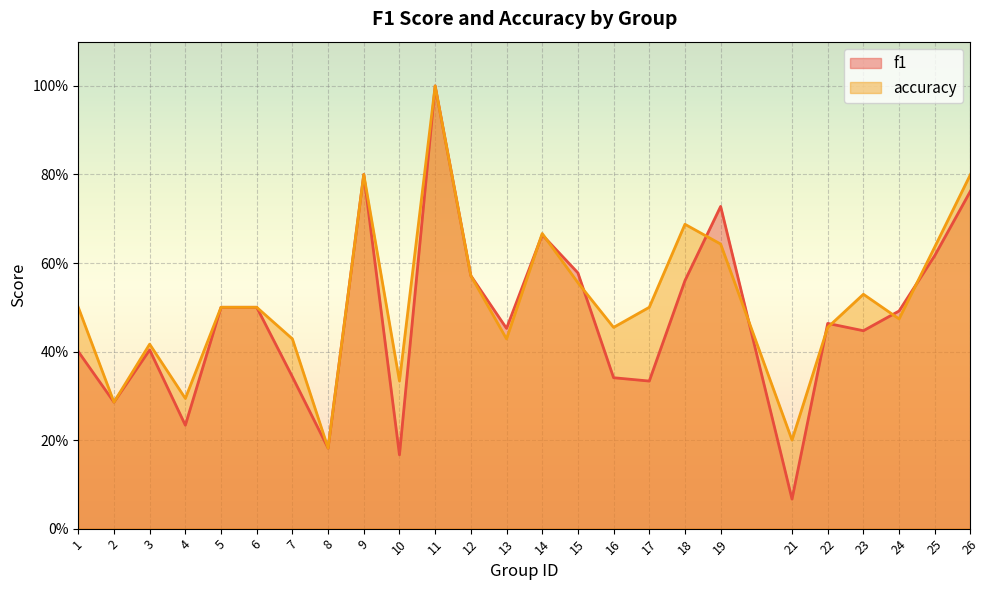

The value of f1 at 4 is 0.2. True or false?

True